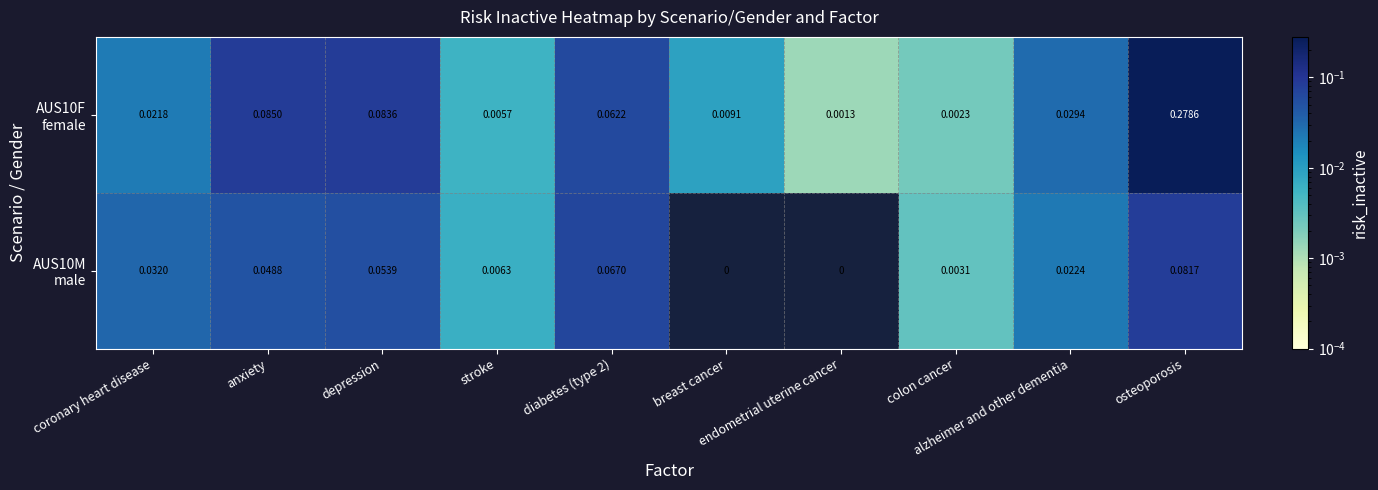

How many data points does each series have?

10